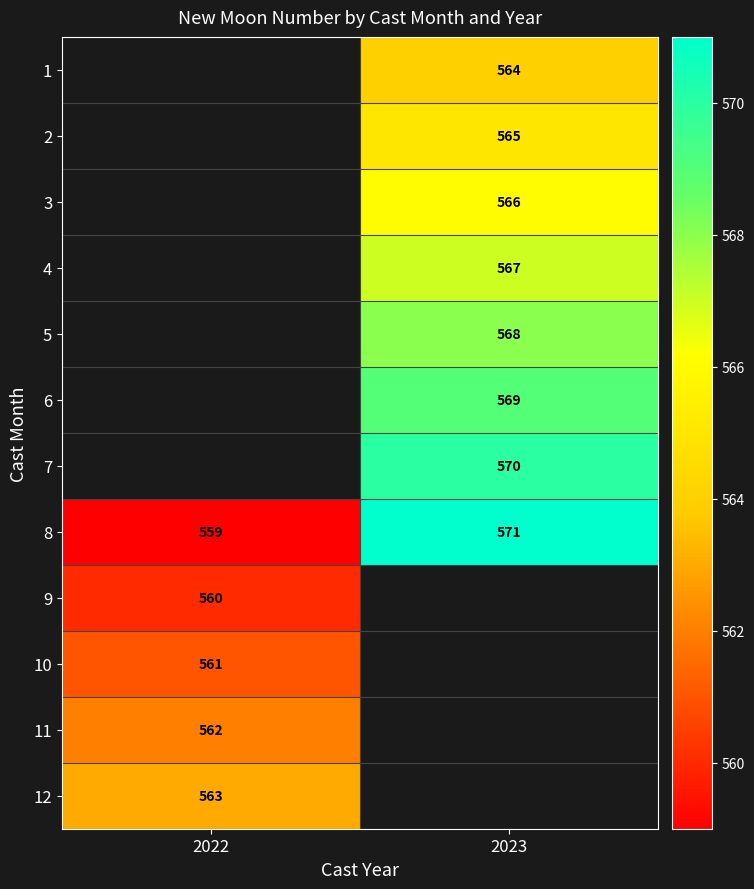

Is the value of 8 at 2023 greater than the value of 10 at 2022?

Yes